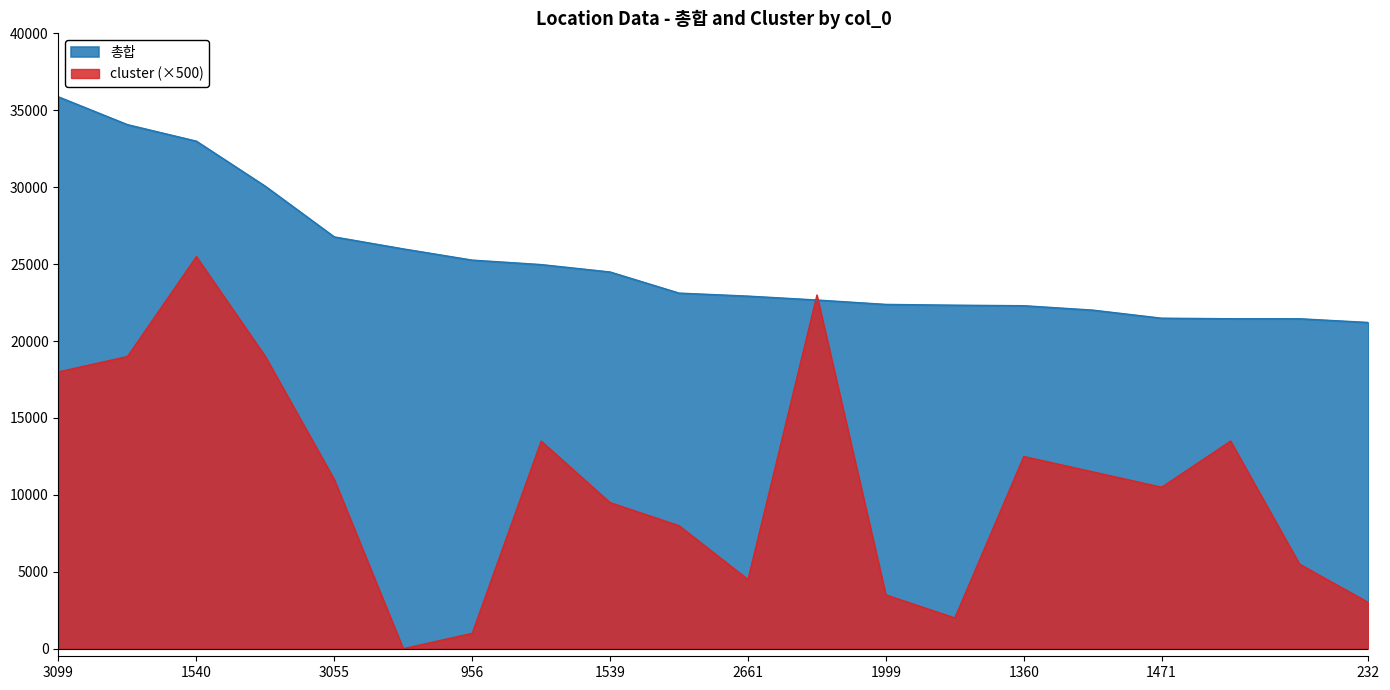

Rank the categories by 총합 value from lowest to highest.

232, 1826, 1378, 1471, 737, 1360, 1374, 1999, 632, 2661, 760, 1539, 1516, 956, 1444, 3055, 1361, 1540, 1362, 3099